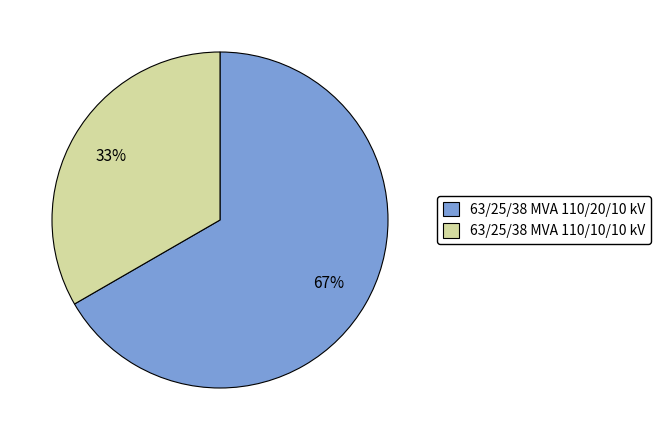

Which slice is the largest?

63/25/38 MVA 110/20/10 kV